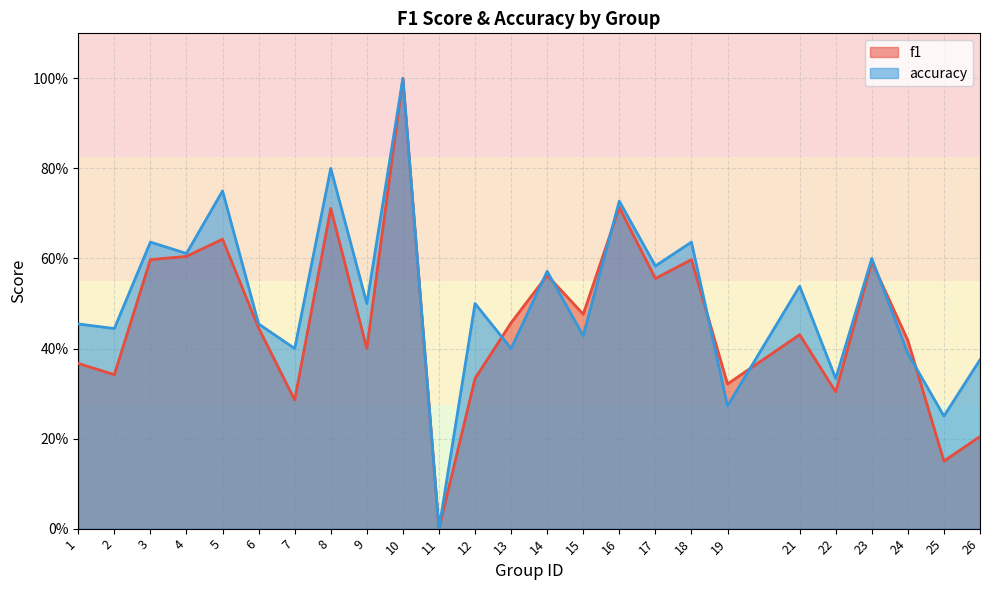

How many positive values does the f1 series have?

24